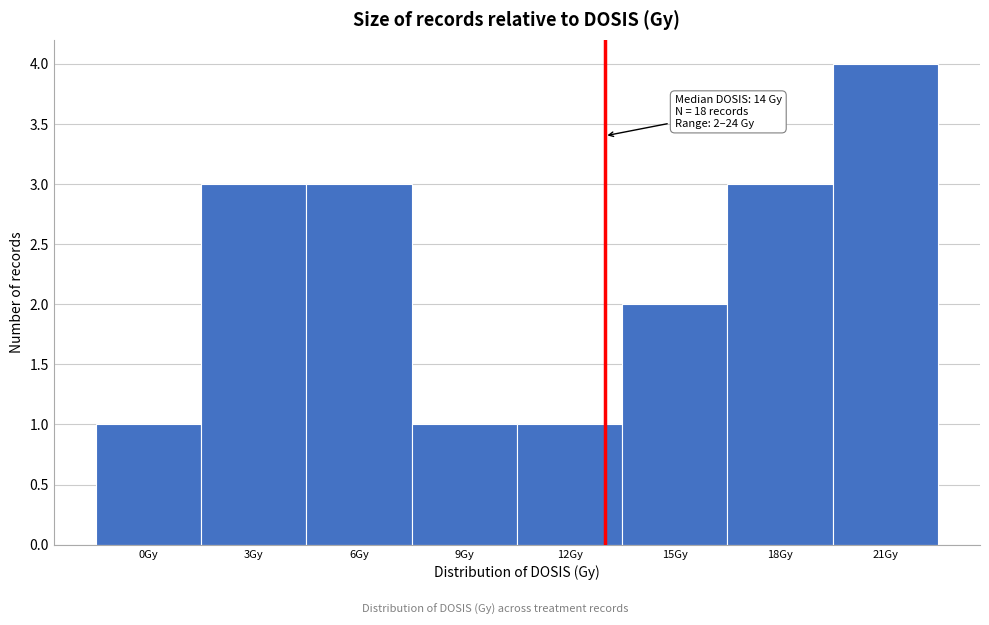

Reading left to right, extract all data points from this chart.

1	3	3	1	1	2	3	4